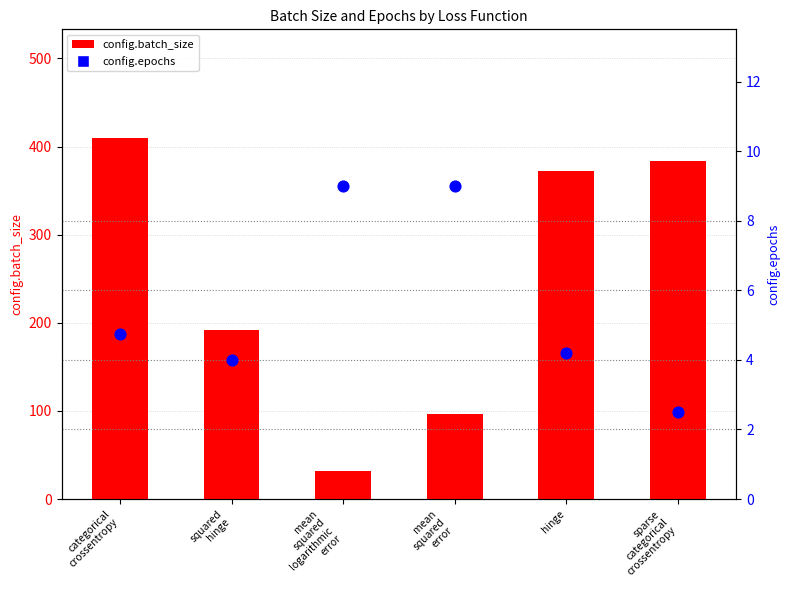

At how many categories does at least one series exceed 362?

3